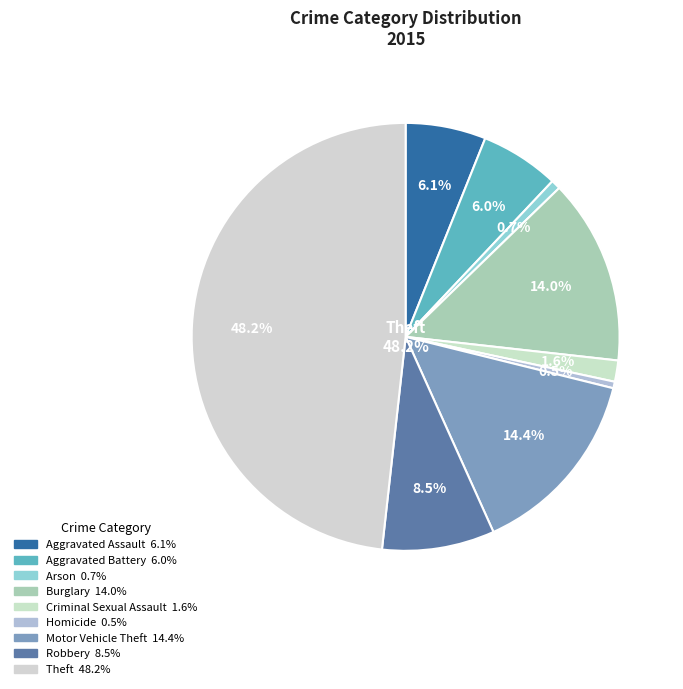

To the nearest percent, what is the difference between the largest and smallest slice percentages?

48%